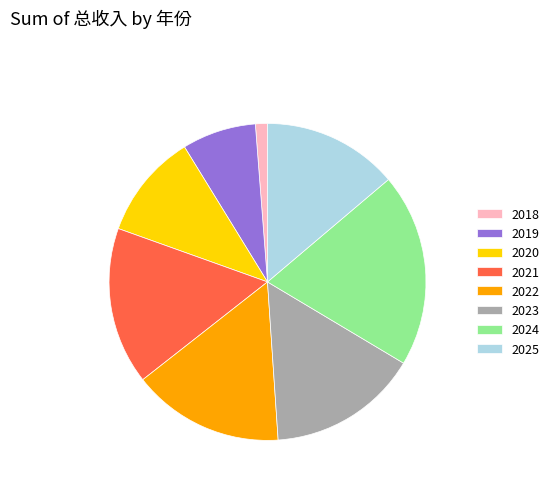

Is 2025 the majority of the pie?

No